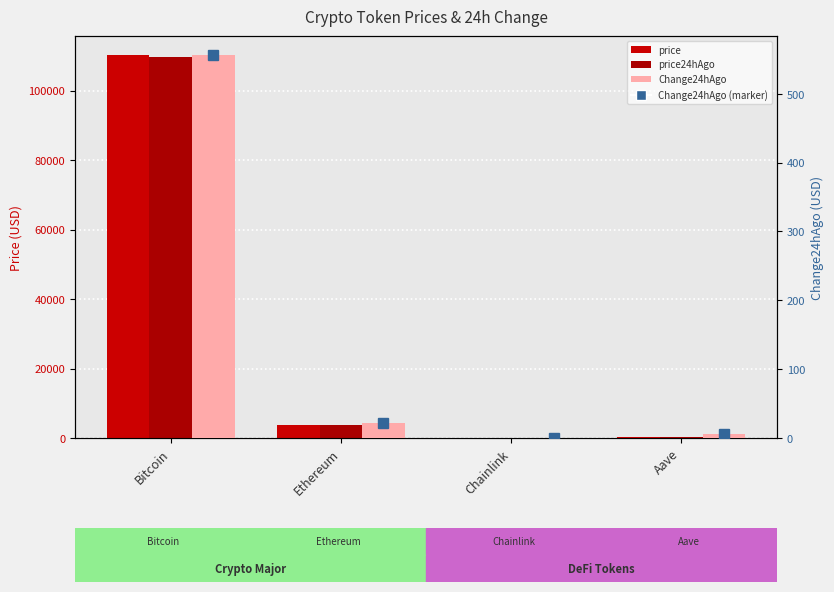

What is the greatest value displayed?

110202.0